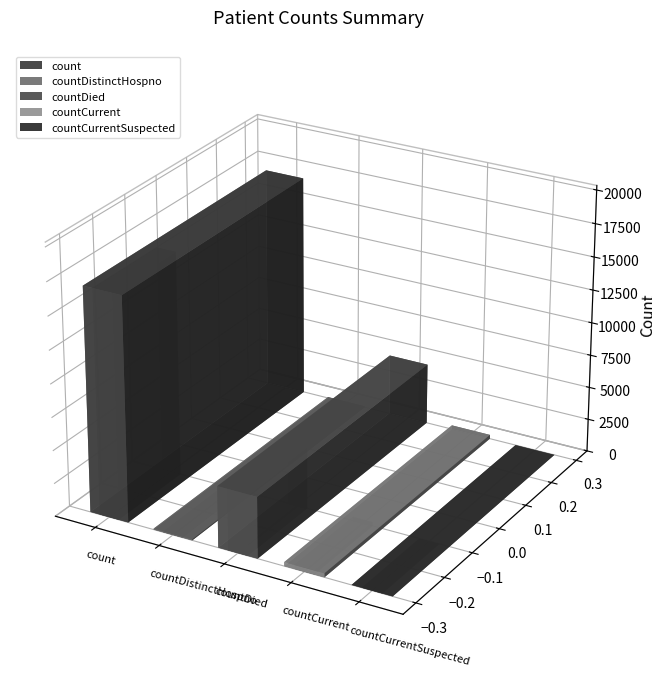

Which has a higher value, countDied or countDistinctHospno?

countDied